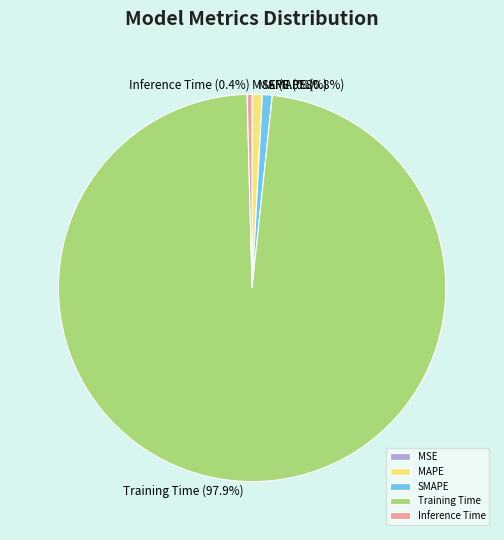

Is there a majority slice in this chart?

Yes